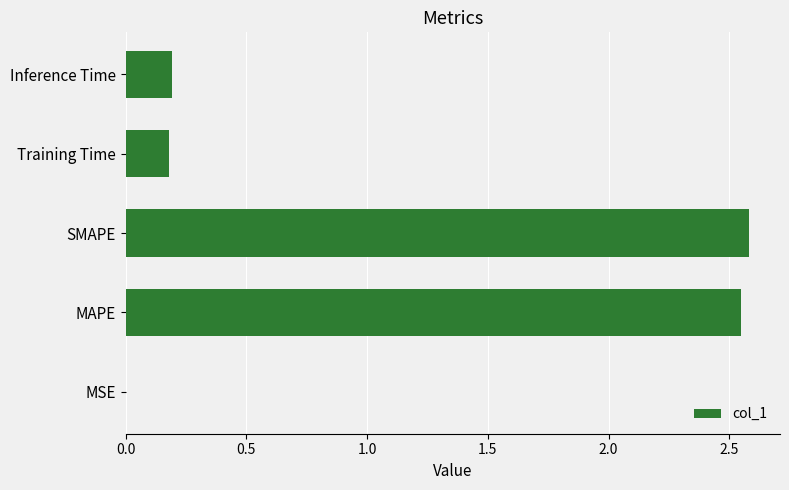

Between MAPE and Inference Time, which is larger?

MAPE